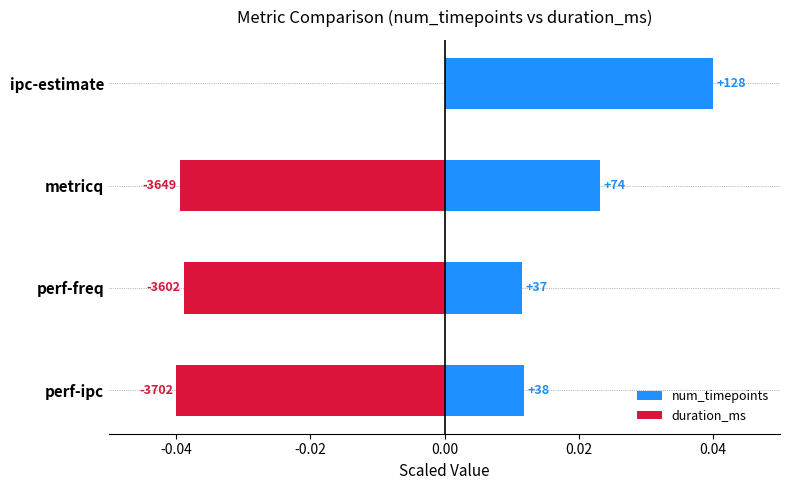

What is the sum of the duration_ms values at perf-freq and perf-ipc?

-0.1